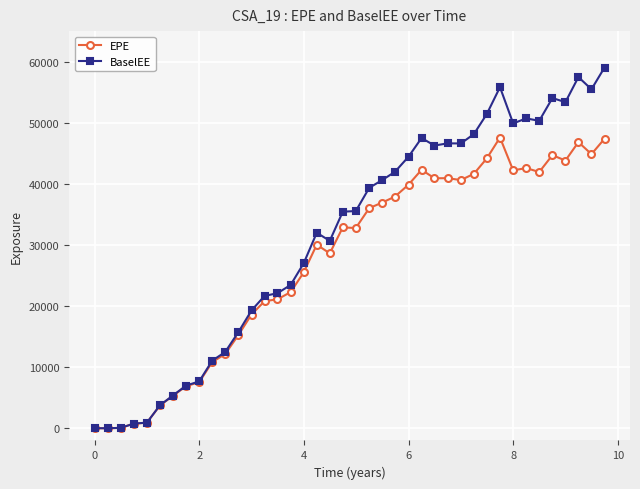

Rank the series by their maximum value, from lowest to highest.

EPE, BaselEE